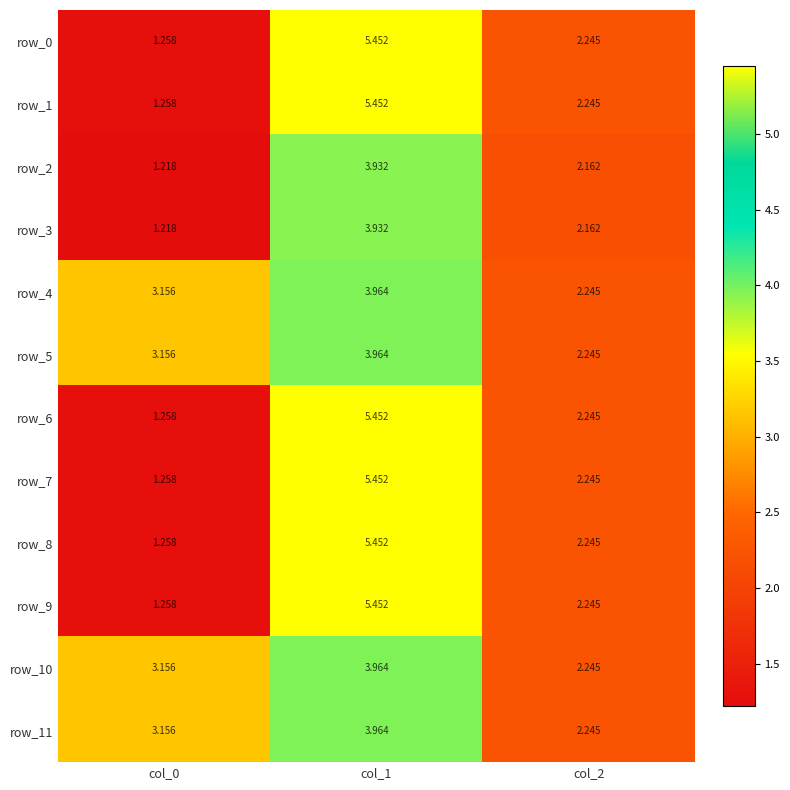

How many values in the row_1 series exceed 2?

2